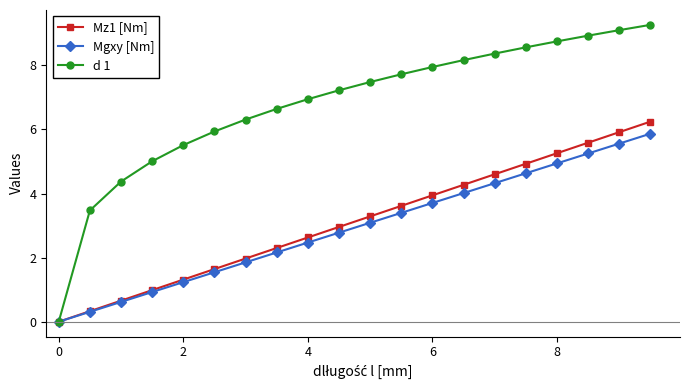

What is the average value of the Mgxy [Nm] series?

2.9